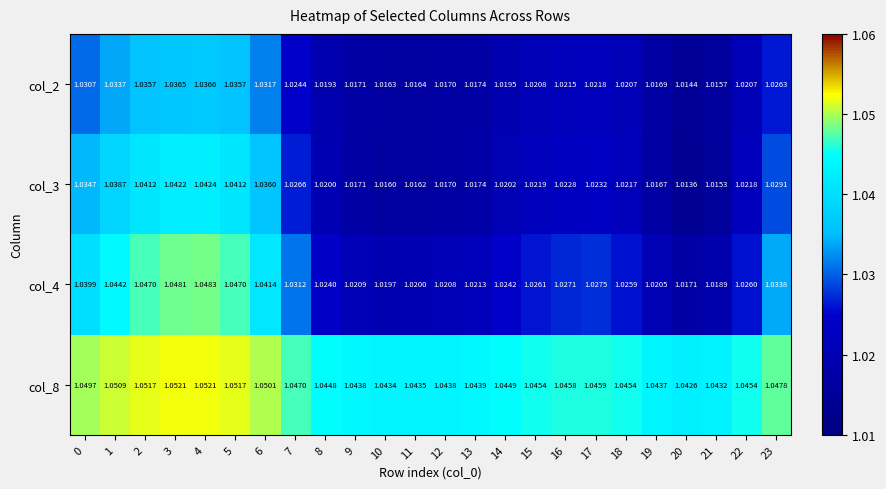

Rank the series at 8 from highest to lowest value.

col_8, col_4, col_3, col_2